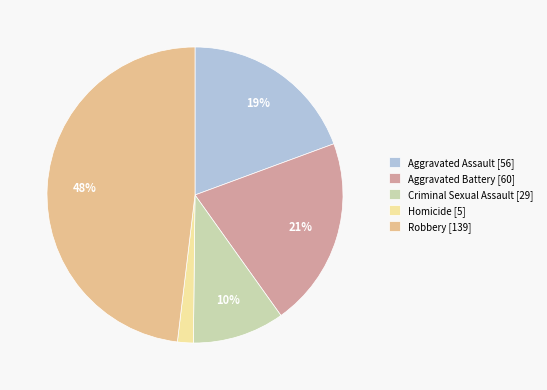

To the nearest percent, what is the average slice percentage?

20%